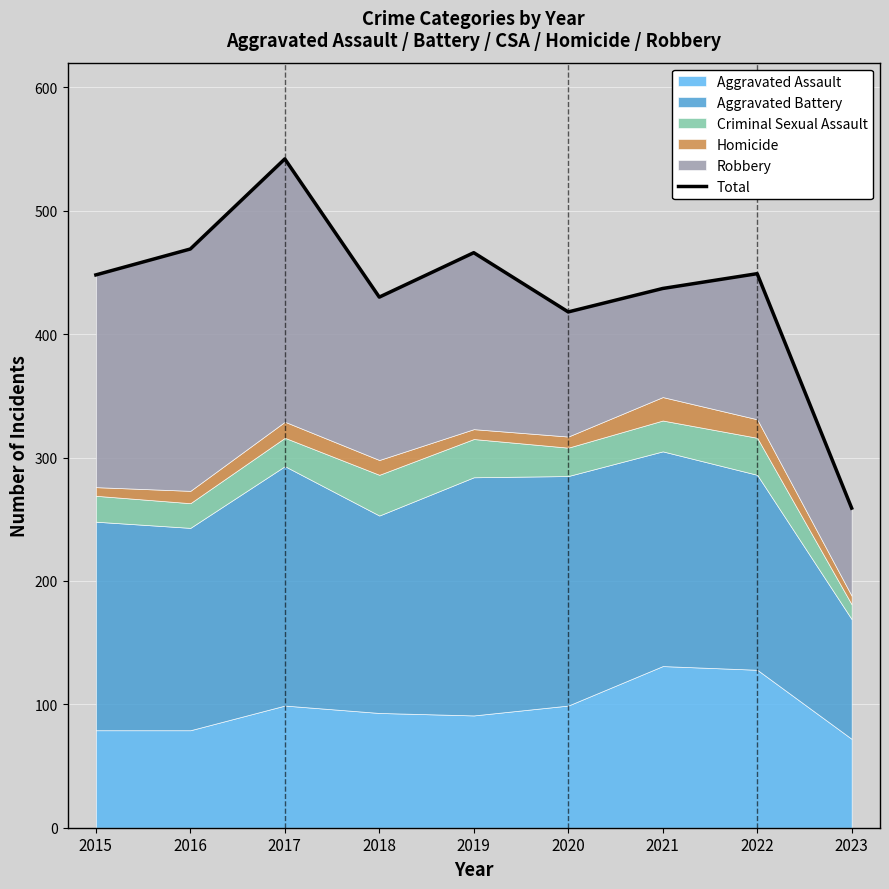

What is the minimum value shown in the chart?

259